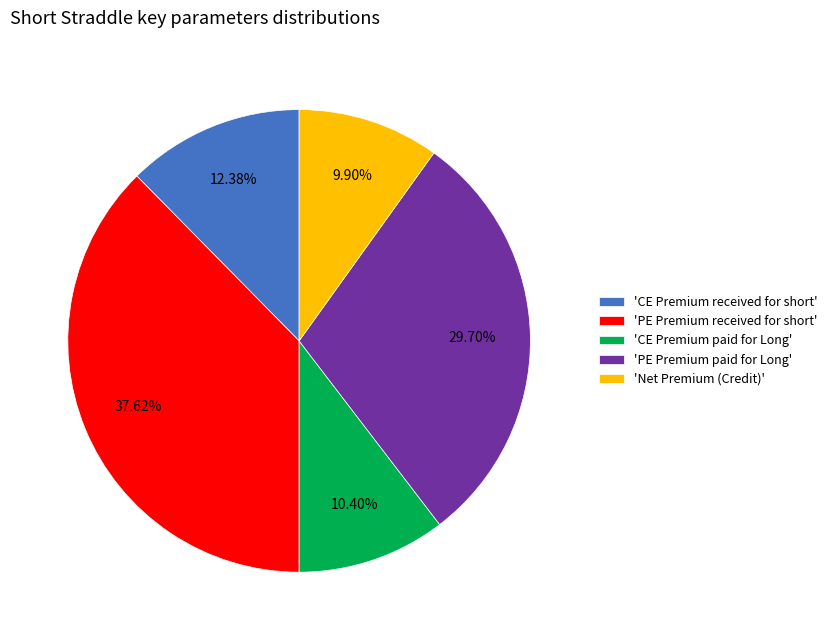

Does 'CE Premium received for short' account for over 50% of the chart?

No